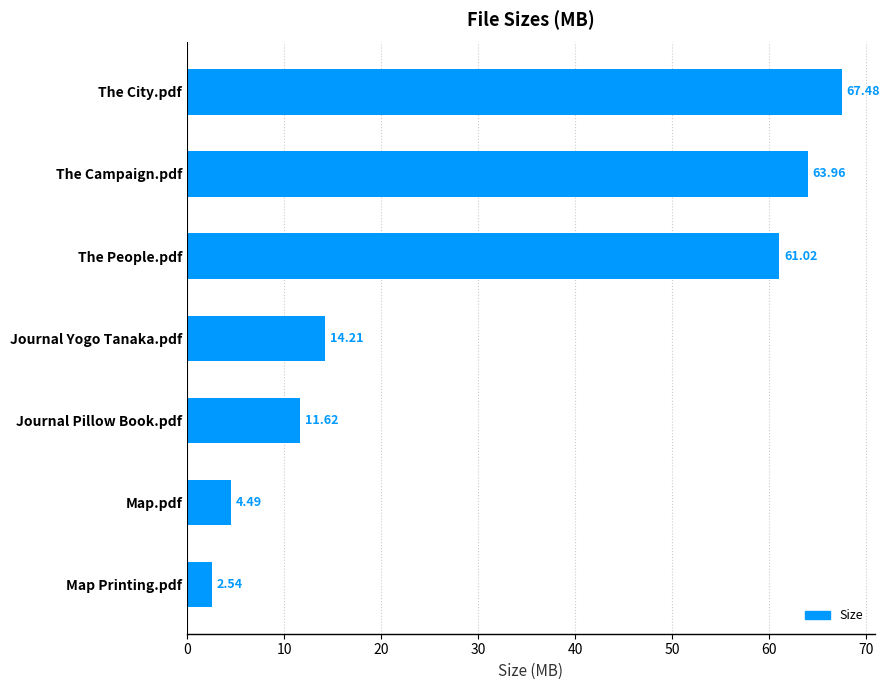

List the labels in order of value, smallest first.

Map Printing.pdf, Map.pdf, Journal Pillow Book.pdf, Journal Yogo Tanaka.pdf, The People.pdf, The Campaign.pdf, The City.pdf